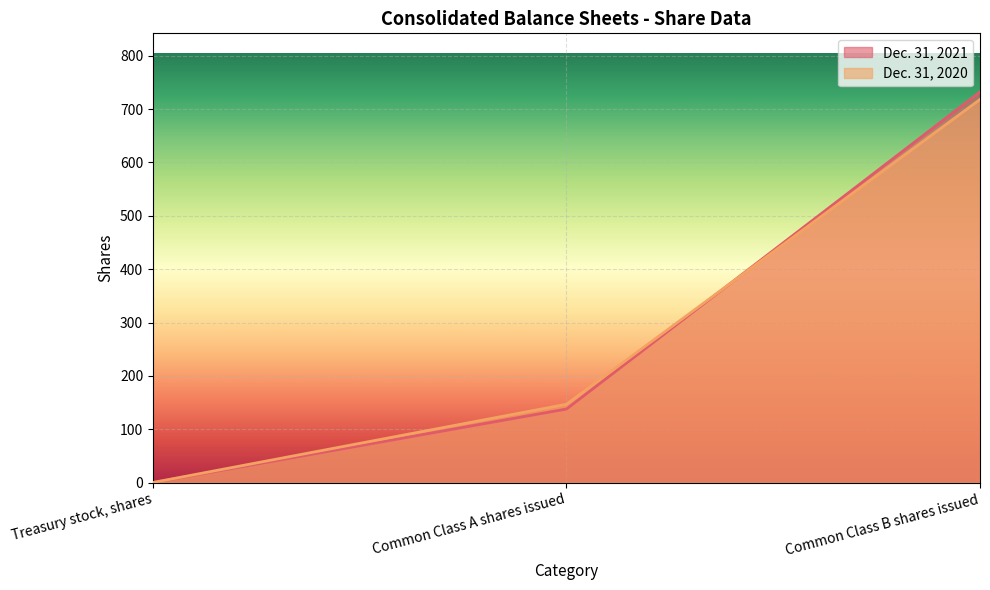

Is the value of Dec. 31, 2020 at Common Class A shares issued greater than the value of Dec. 31, 2021 at Common Class B shares issued?

No